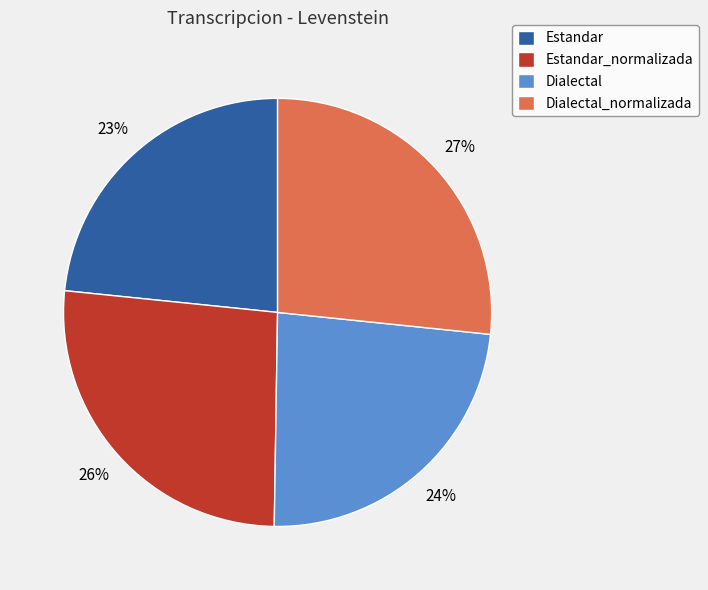

Which has a higher value, Dialectal_normalizada or Dialectal?

Dialectal_normalizada